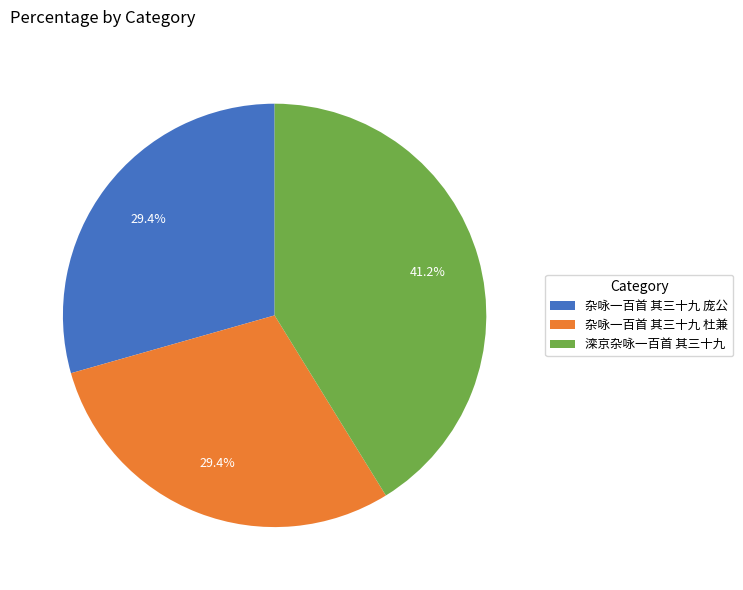

Does 杂咏一百首 其三十九 庞公 account for over 50% of the chart?

No